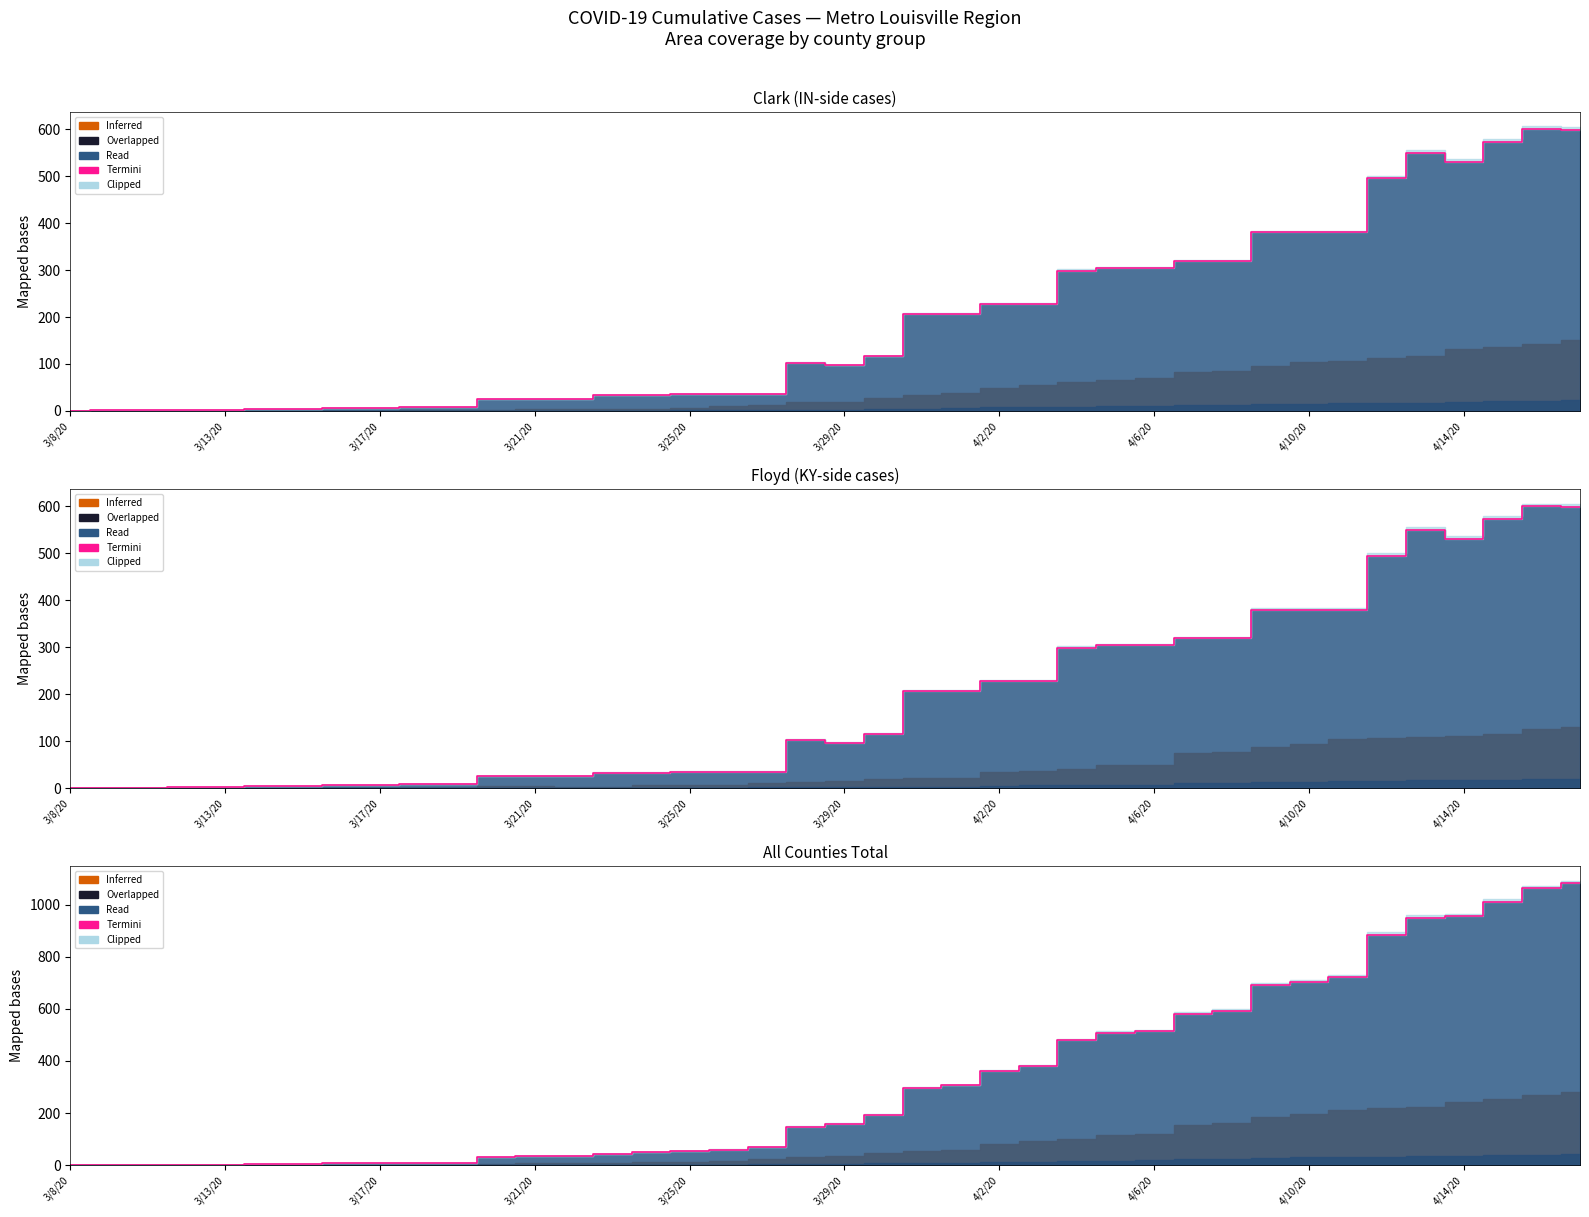

At which category does the chart reach its peak across all series?

39